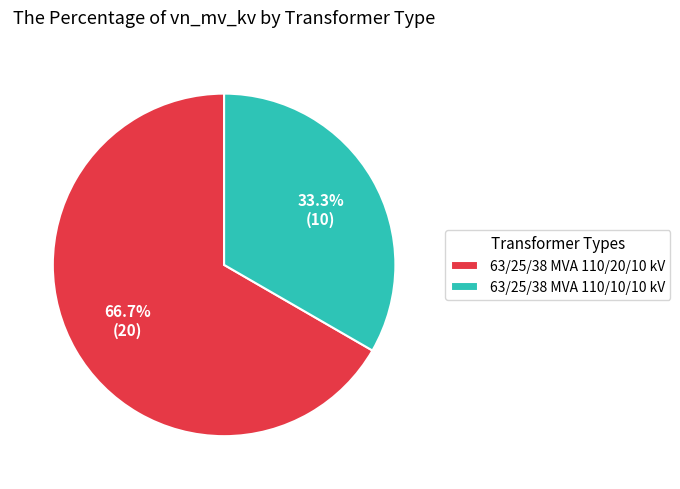

To the nearest percent, what is the difference between the 63/25/38 MVA 110/20/10 kV and 63/25/38 MVA 110/10/10 kV slice percentages?

33%